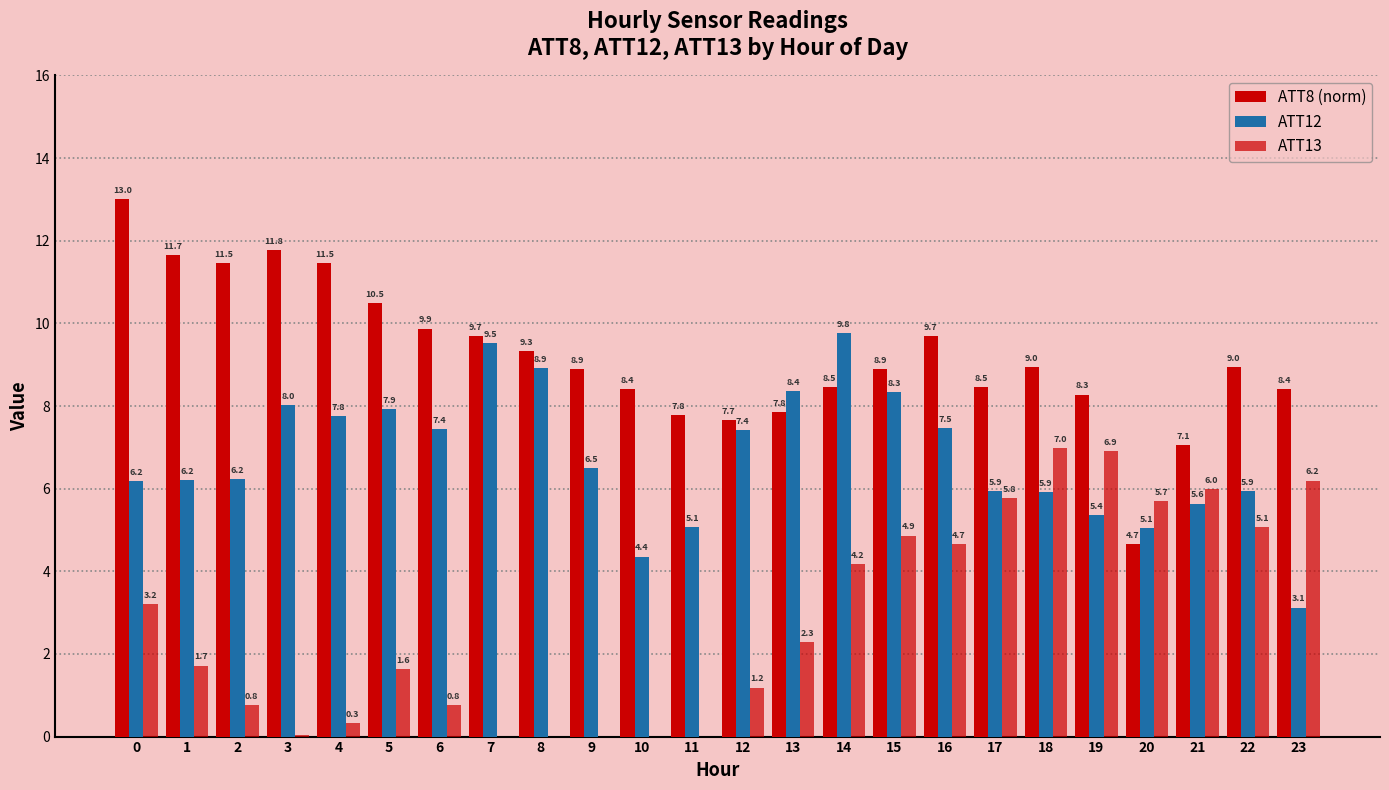

Are the bars horizontal?

No